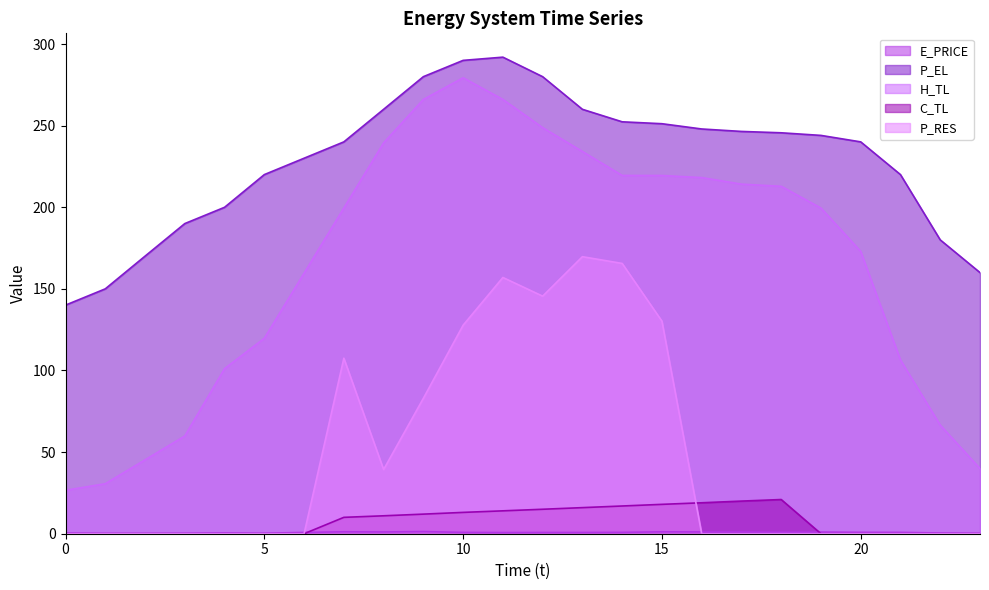

Which series has the largest total across all categories?

P_EL